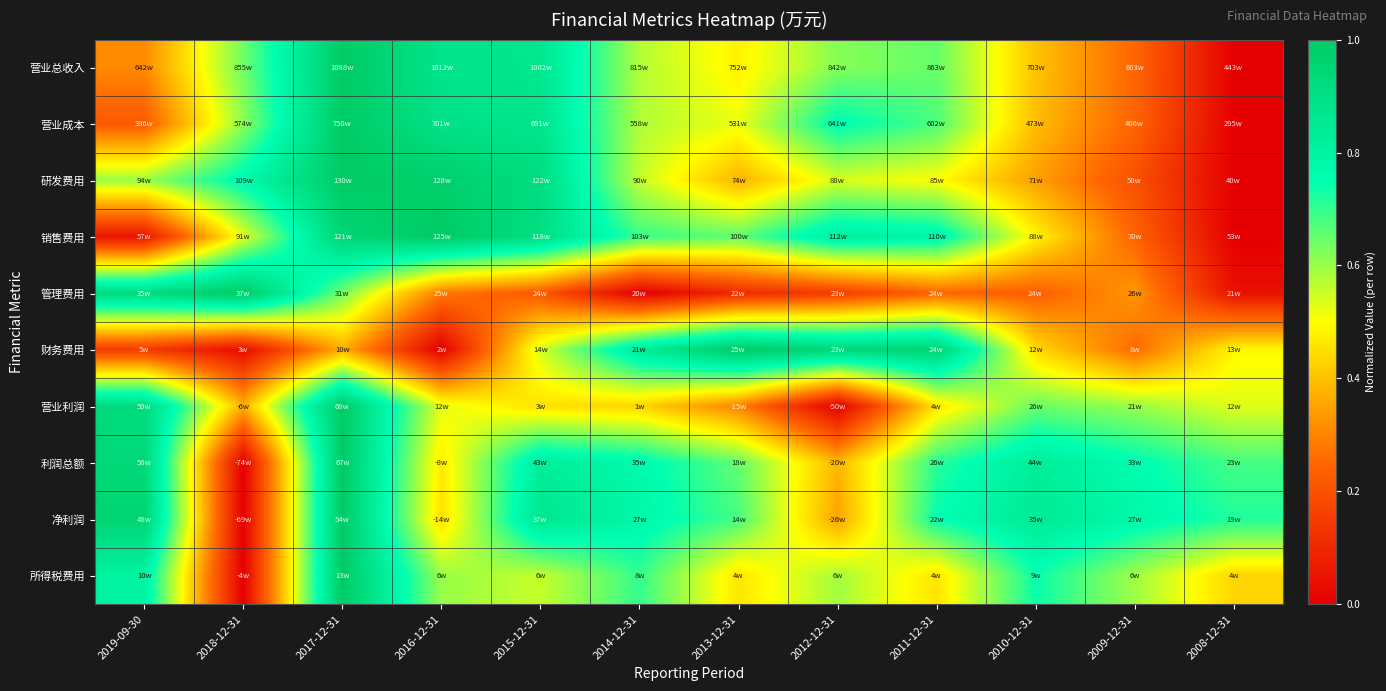

At 2010-12-31, list the series in order from largest to smallest.

净利润, 利润总额, 所得税费用, 营业利润, 销售费用, 财务费用, 营业总收入, 营业成本, 研发费用, 管理费用